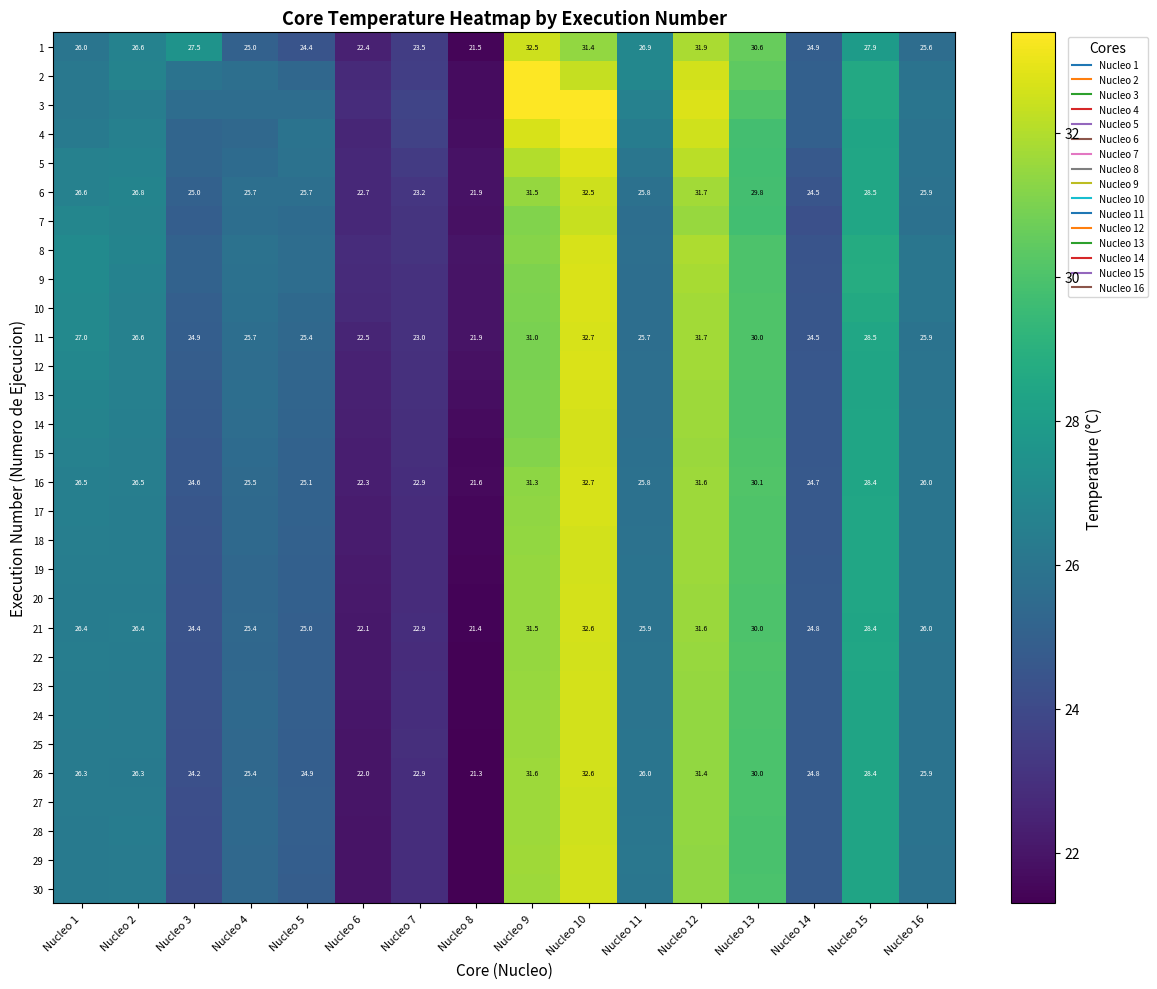

At Nucleo 13, list the series in order from largest to smallest.

1, 2, 16, 3, 15, 10, 18, 17, 12, 19, 22, 11, 23, 21, 9, 14, 8, 13, 20, 24, 25, 26, 30, 27, 29, 28, 4, 6, 5, 7